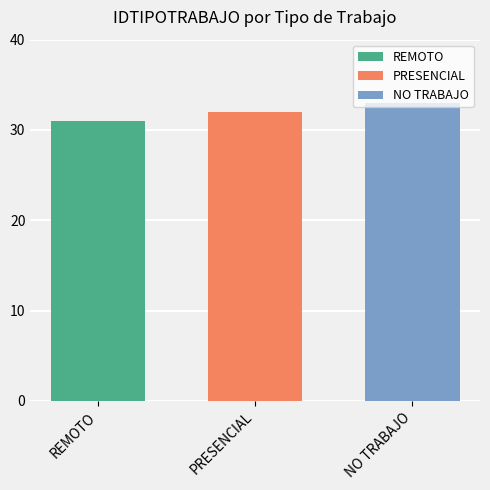

List the labels in order of PRESENCIAL value, largest first.

PRESENCIAL